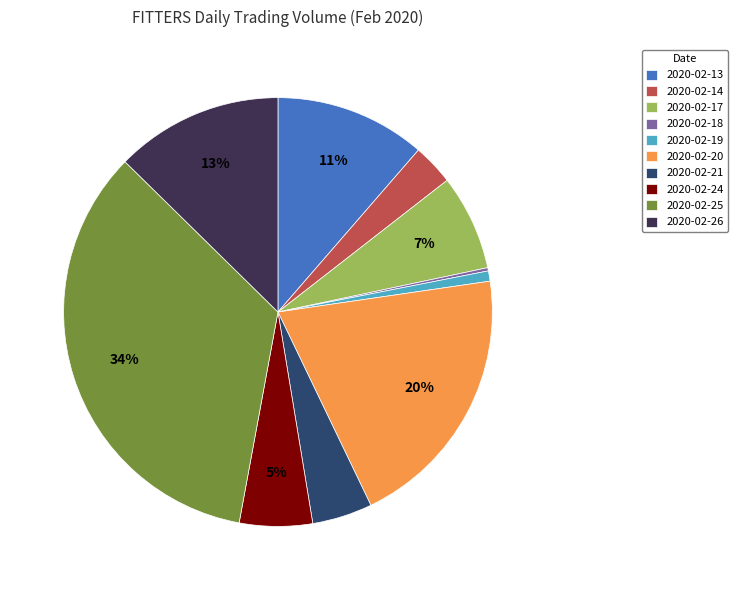

To the nearest percent, what is the combined percentage of 2020-02-19 and 2020-02-17?

8%